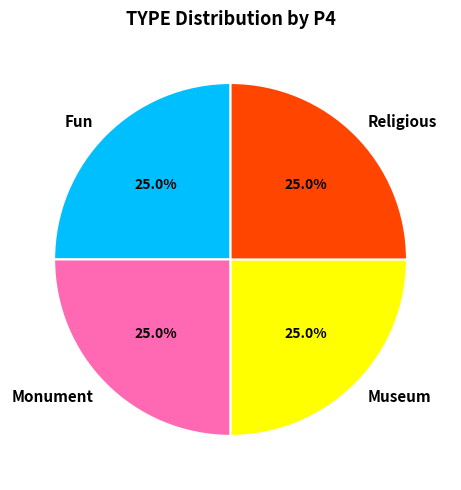

The Museum slice represents 15% of the pie. True or false?

False